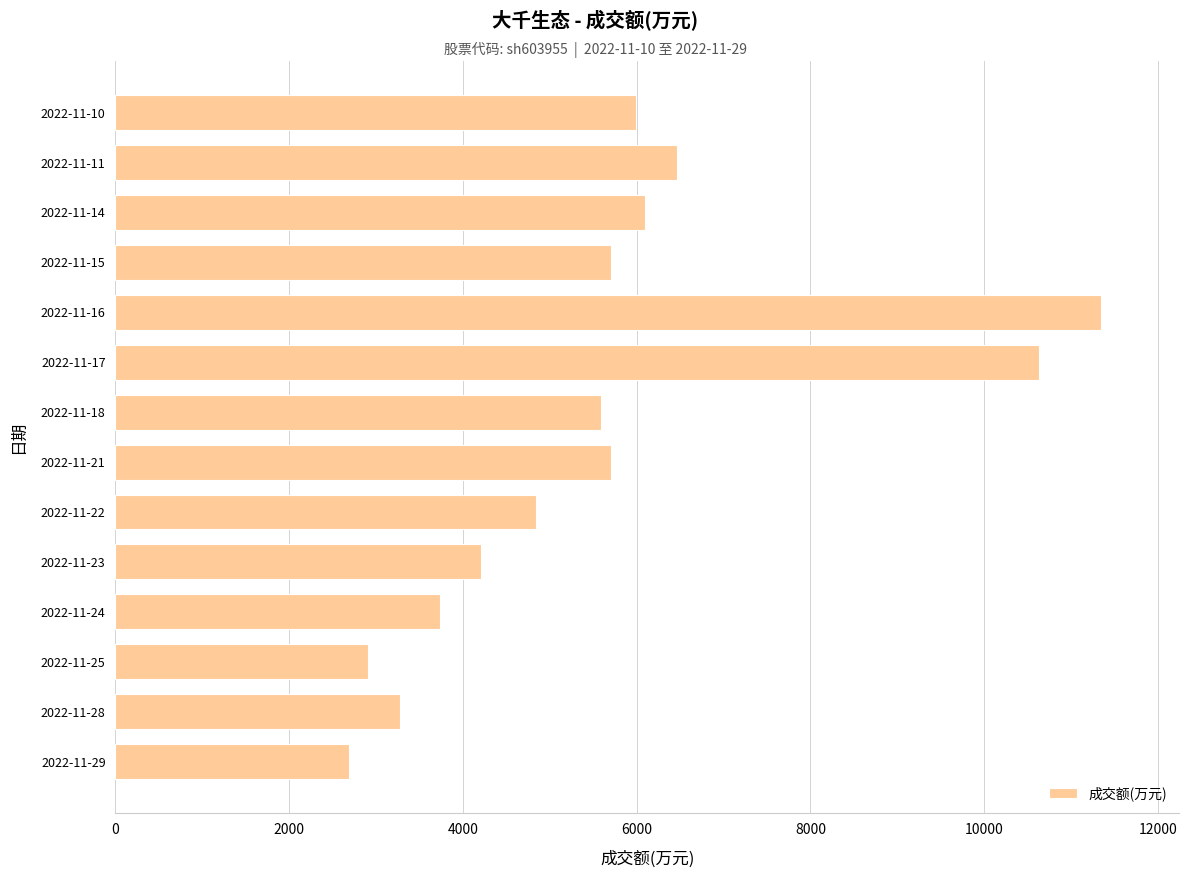

What is the difference between the second highest and minimum values?

7943